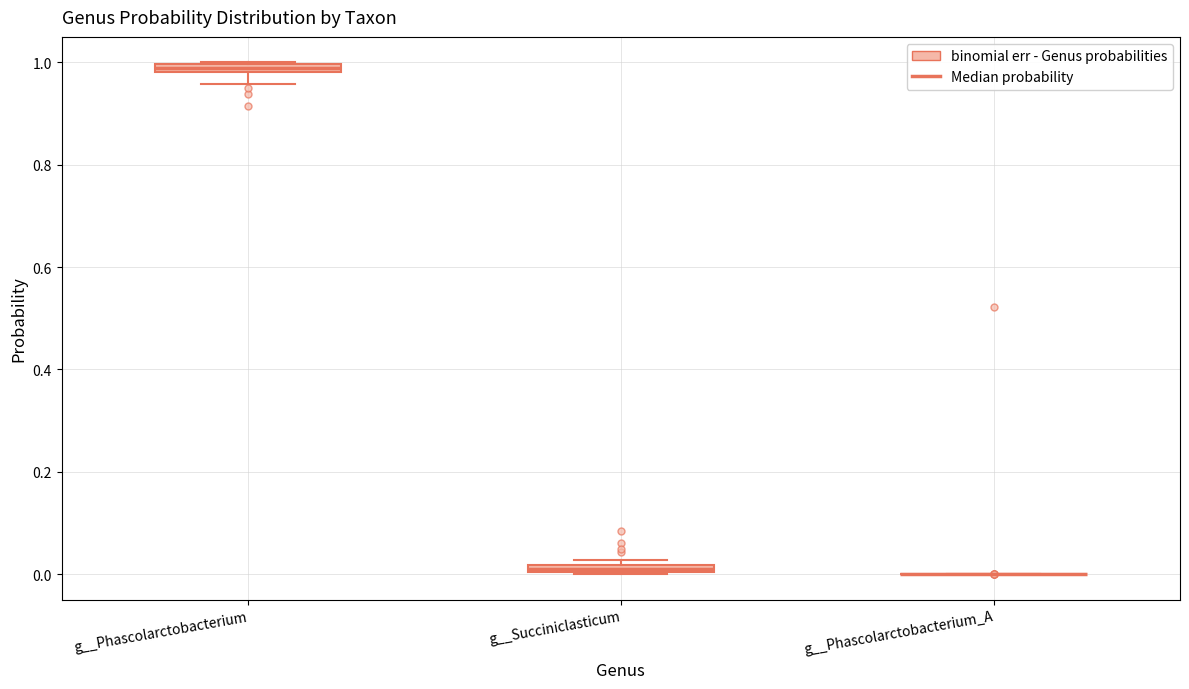

Where is the upper edge of the box for g__Phascolarctobacterium on the y-axis? The values are not printed on the chart, so give them approximately, as read against the axis.

1.00